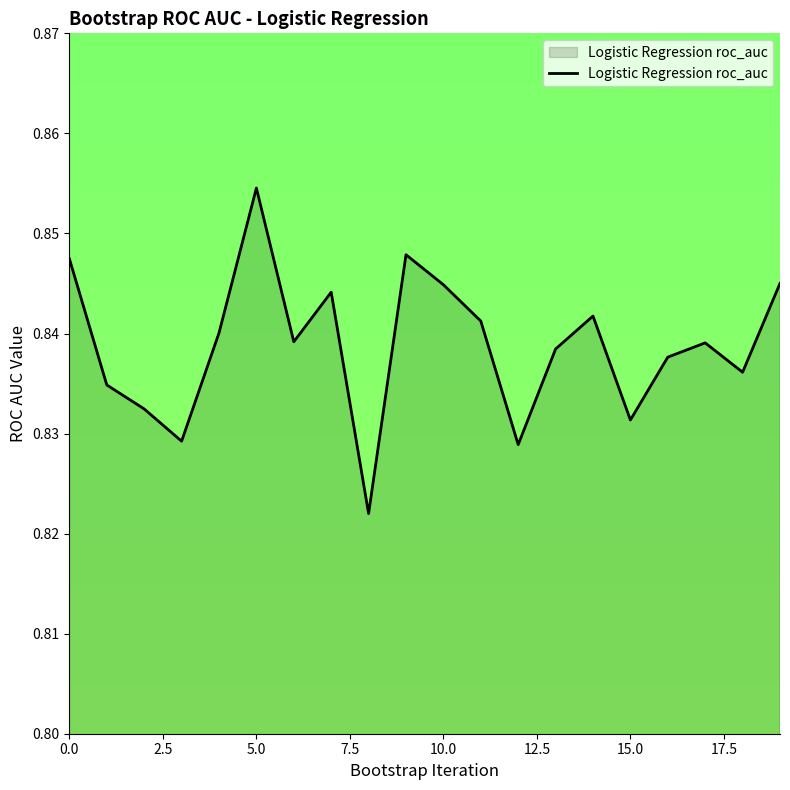

Which label corresponds to the largest value in the chart?

5.0